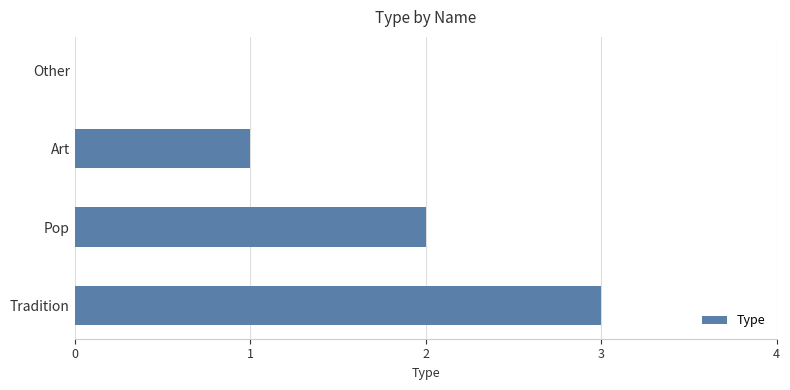

What is the greatest value displayed?

3